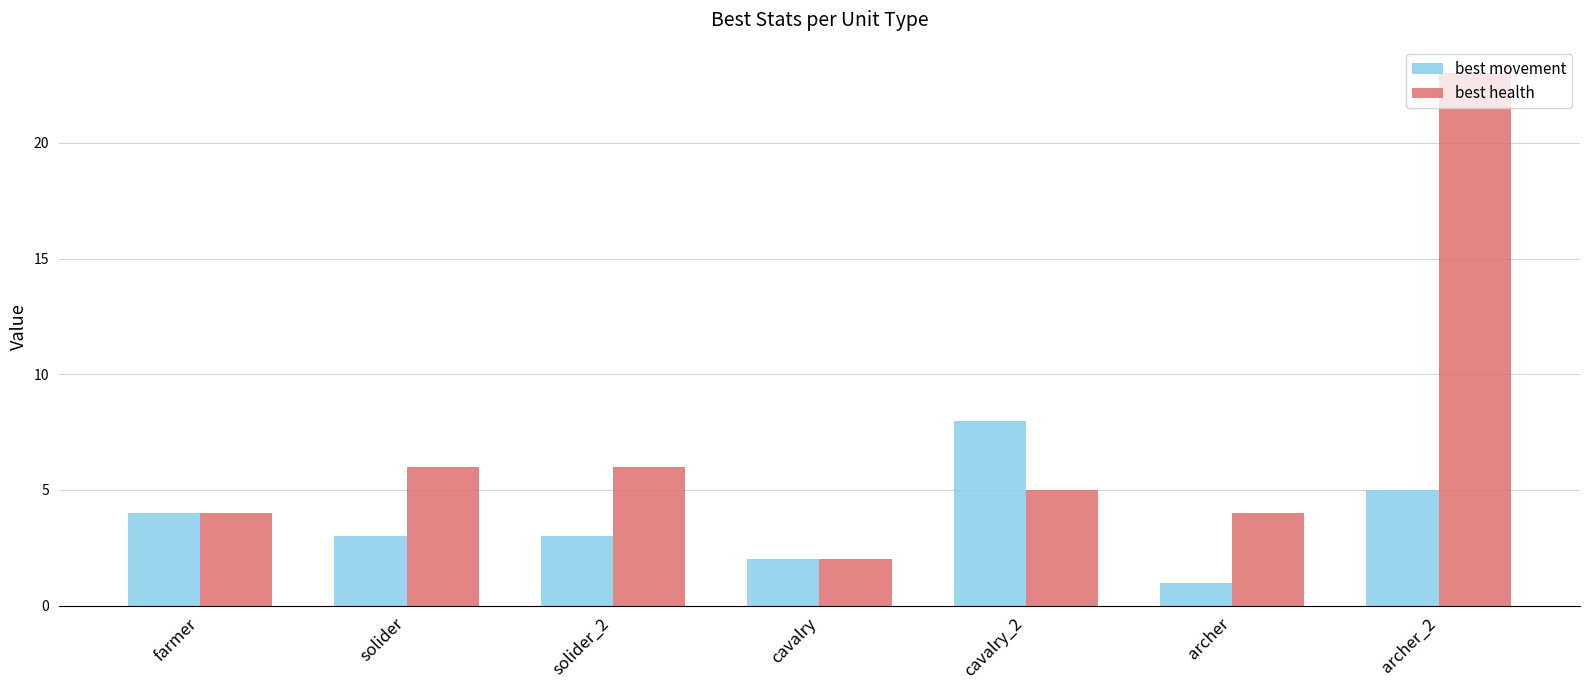

What position from the right is farmer?

7